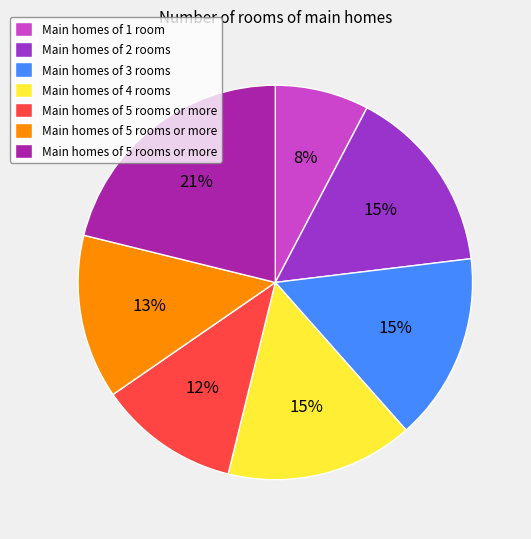

Does any single category account for the majority?

No